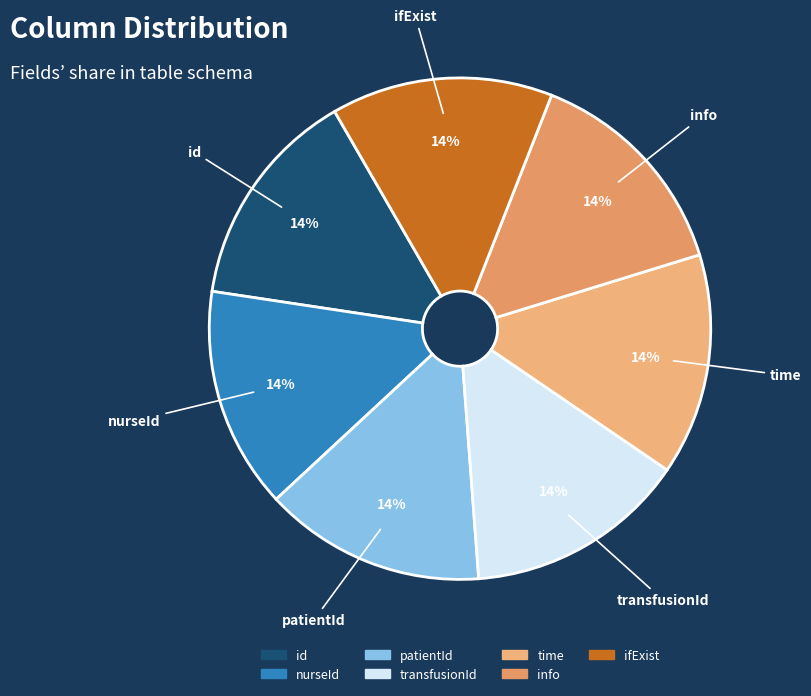

What is the ratio of the value at transfusionId to the value at info?

1.0